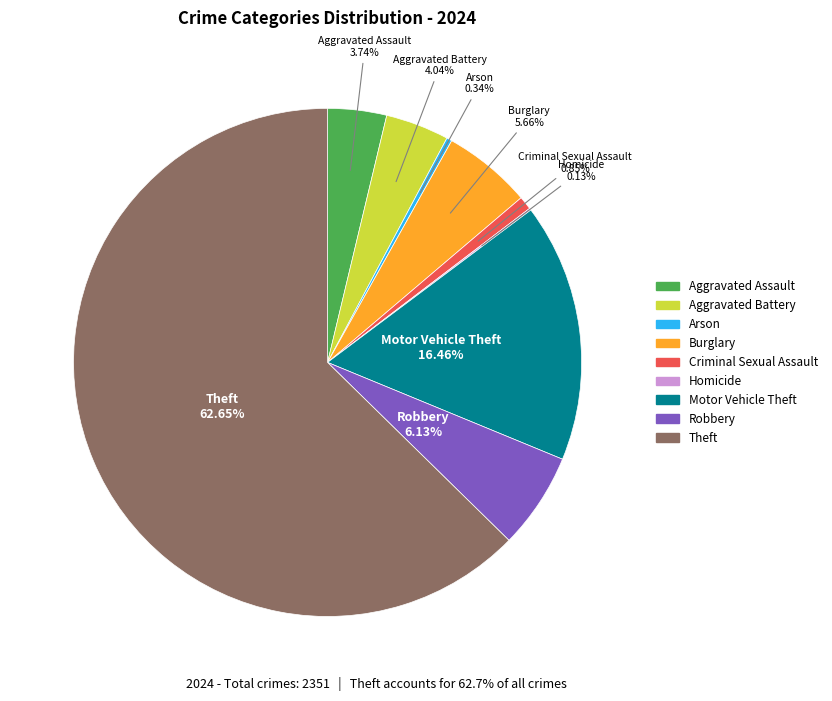

To the nearest percent, what is the average slice percentage?

11%